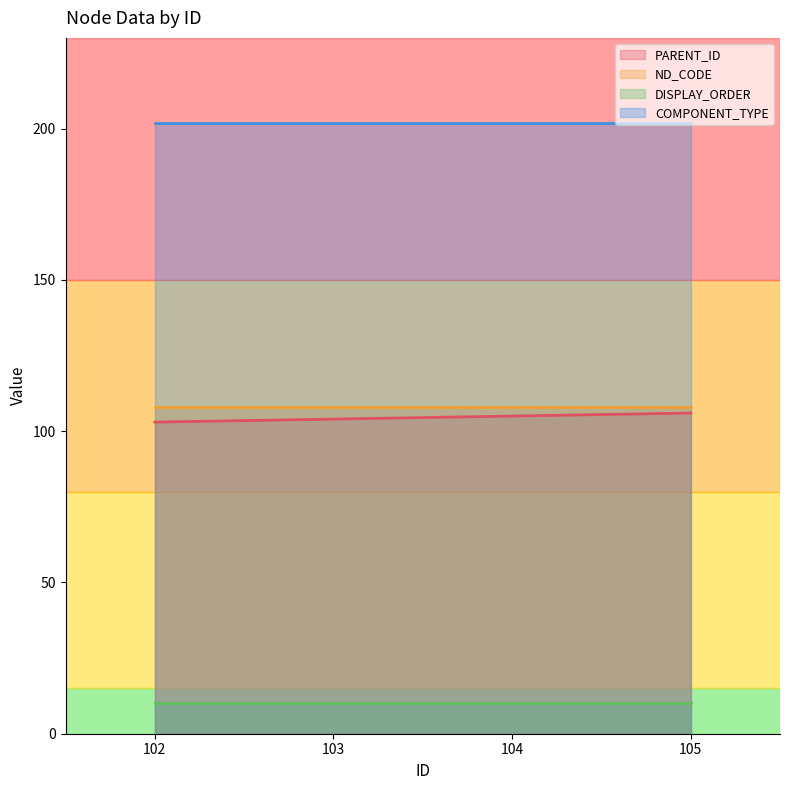

What are all the series names shown in the legend?

PARENT_ID, ND_CODE, DISPLAY_ORDER, COMPONENT_TYPE